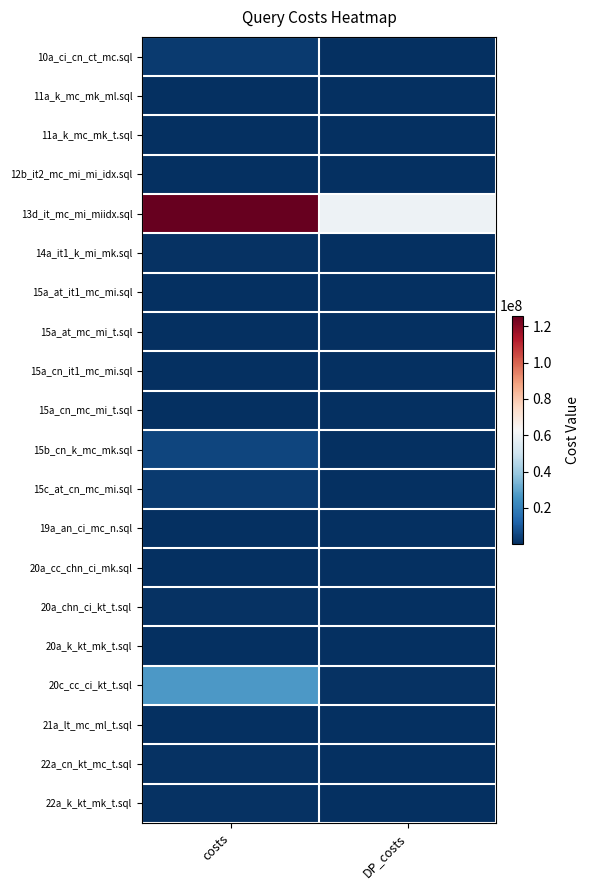

What is the greatest value displayed?

125815391